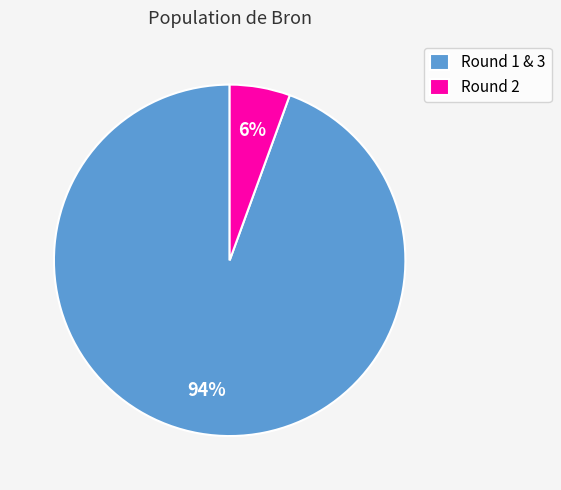

What percentage is the Round 2 slice, to the nearest percent?

6%